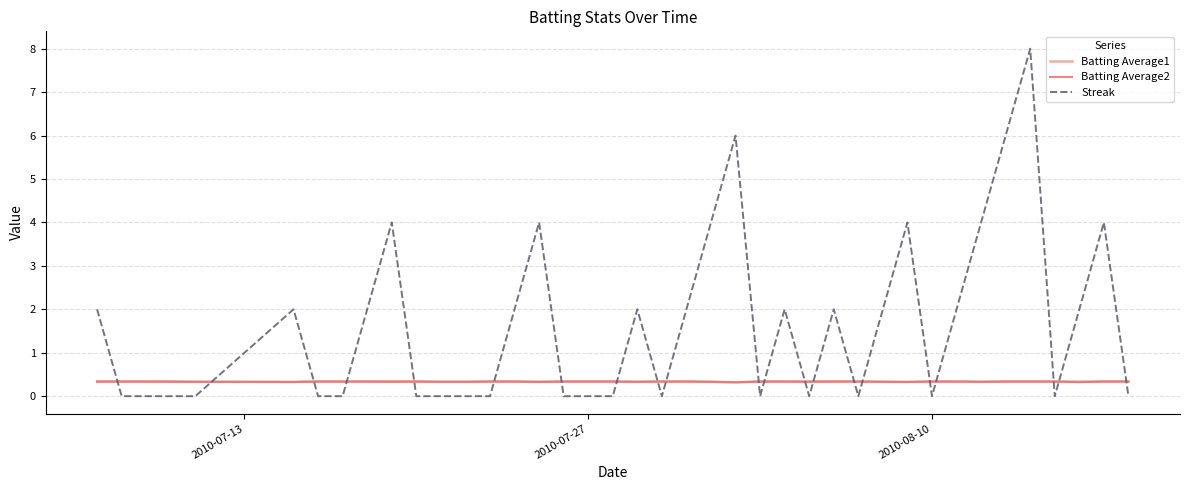

After their last crossing, which series has the higher values: Batting Average2 or Streak?

Batting Average2